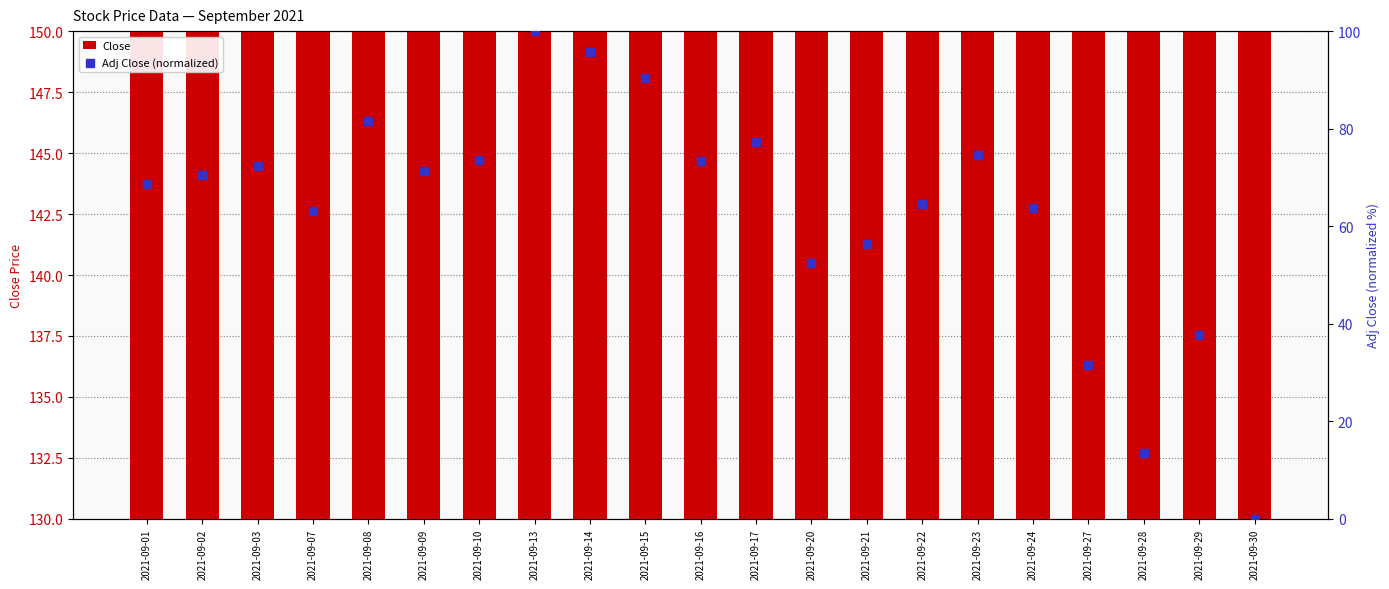

What is the total value across all series at 2021-09-15?

235.6